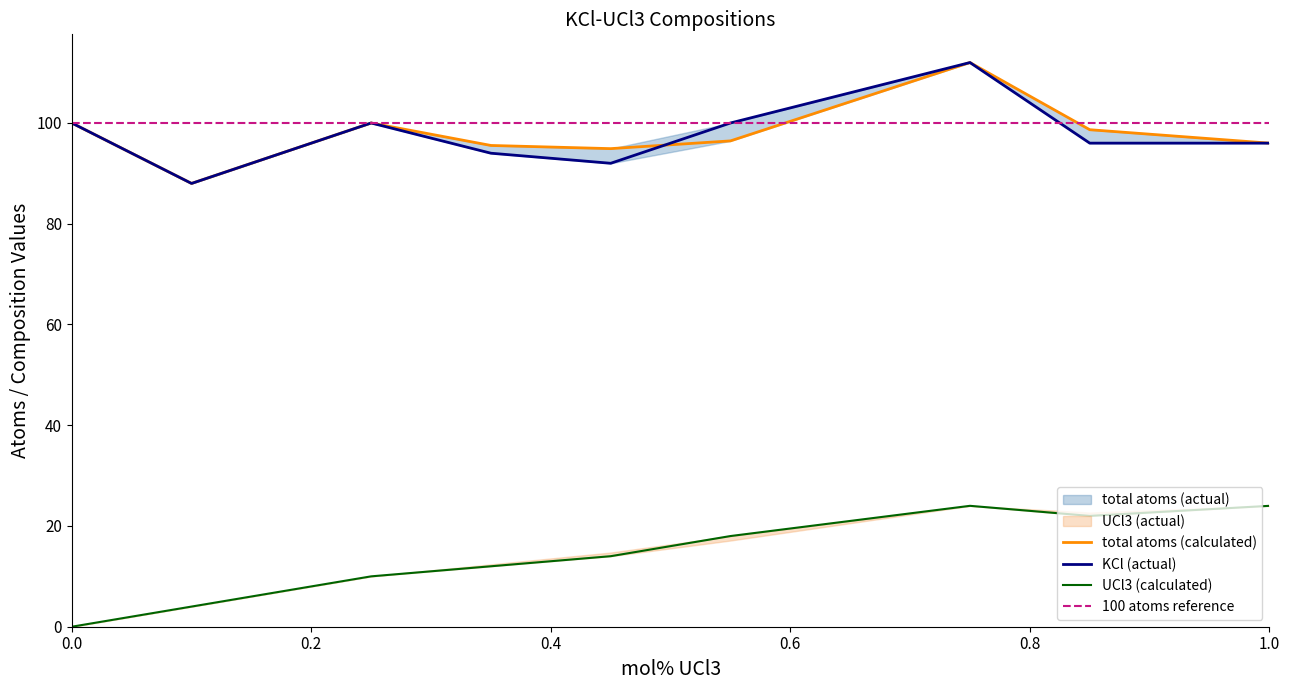

Between 0.45 and 0.75, which series saw the biggest shift?

total atoms (actual)